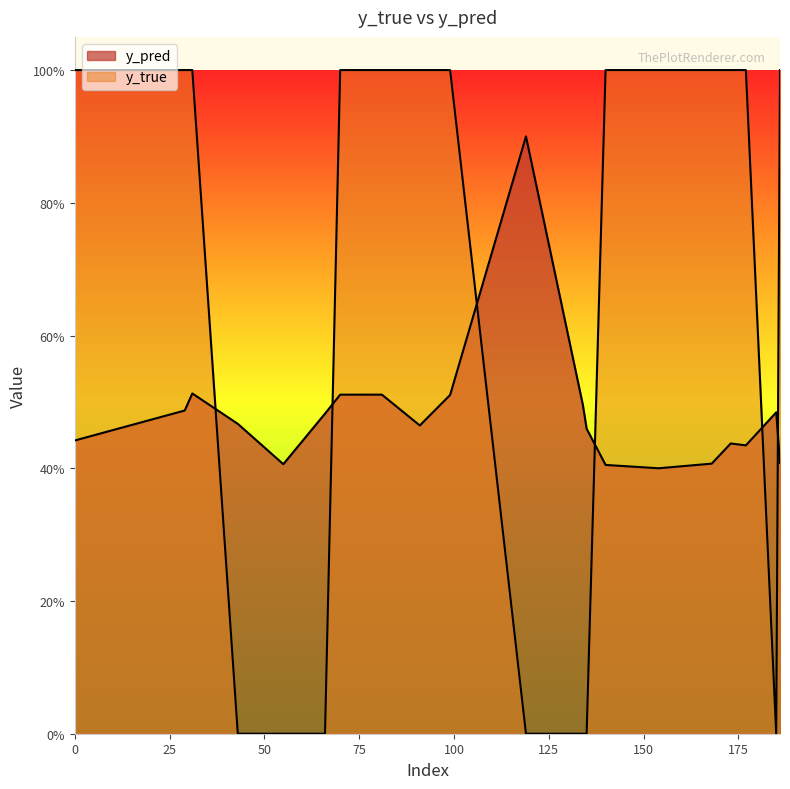

List the series in order of their overall mean, highest first.

y_true, y_pred